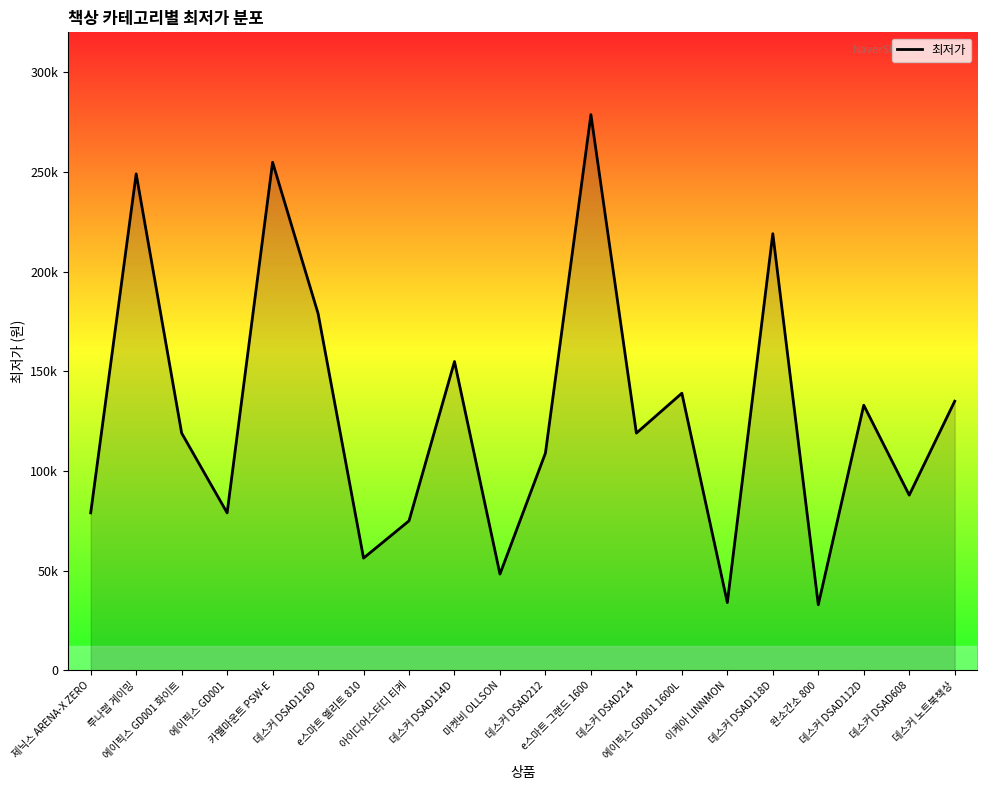

Is this an area chart (filled region under the line)?

Yes